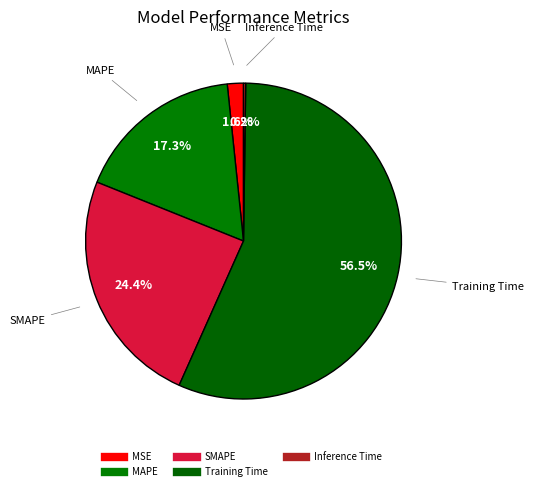

How many segments does this pie chart have?

5